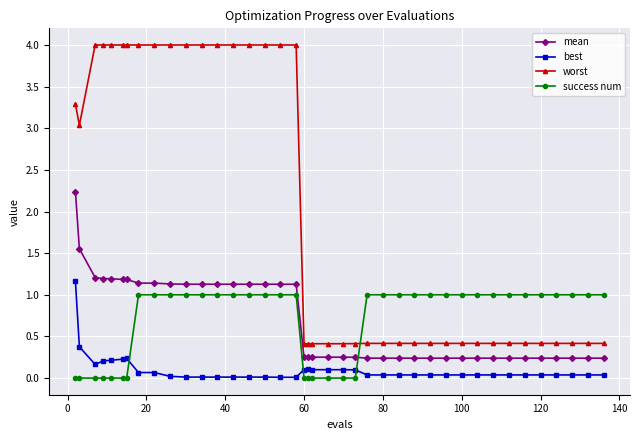

Which series has the largest total across all categories?

worst